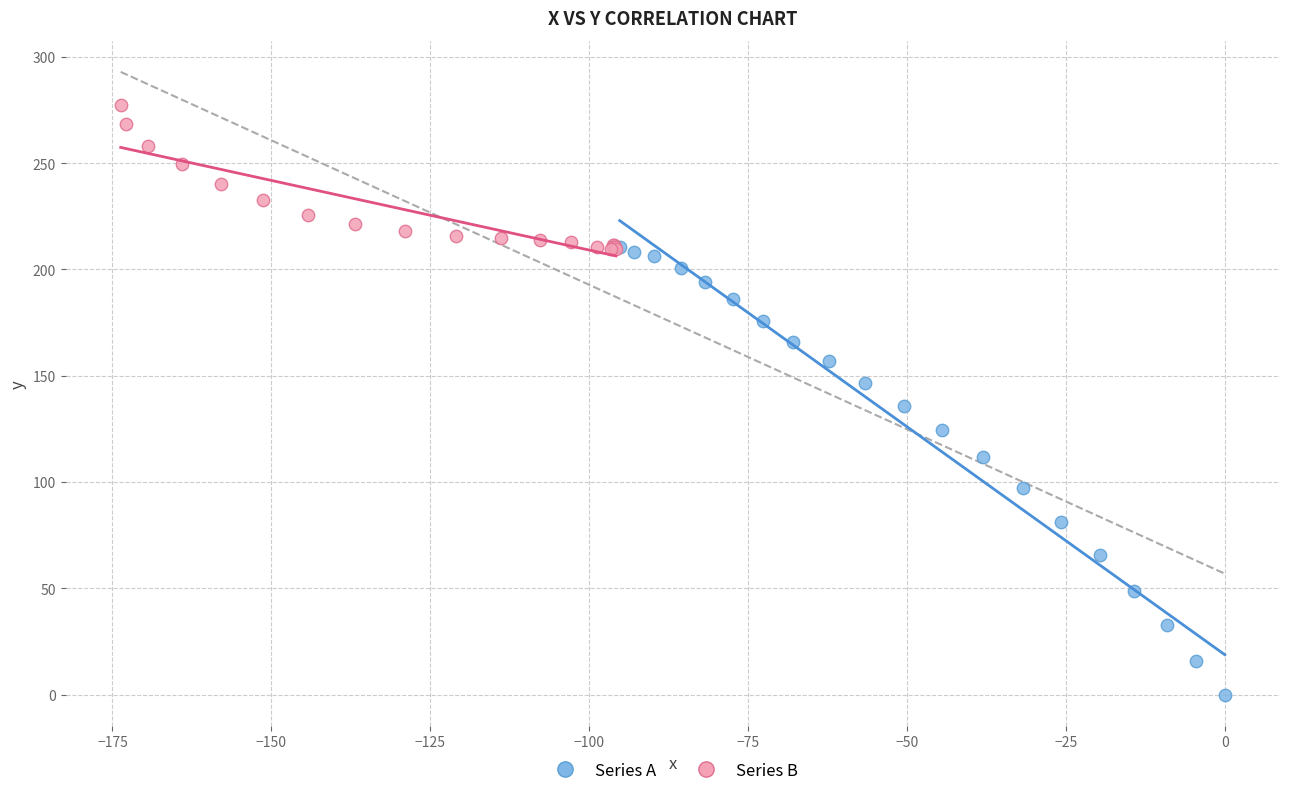

Which series has the widest spread of Y values?

Series A